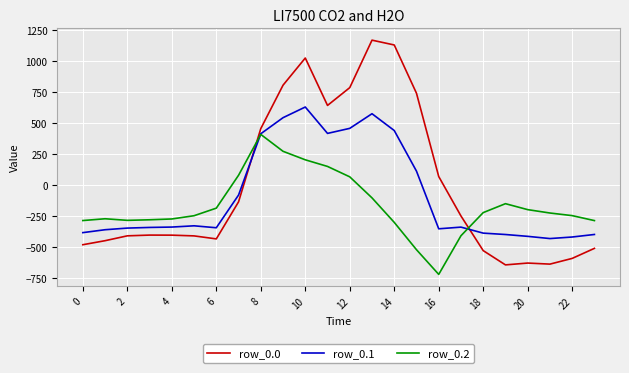

What is the average value of the row_0.0 series?

-5.0